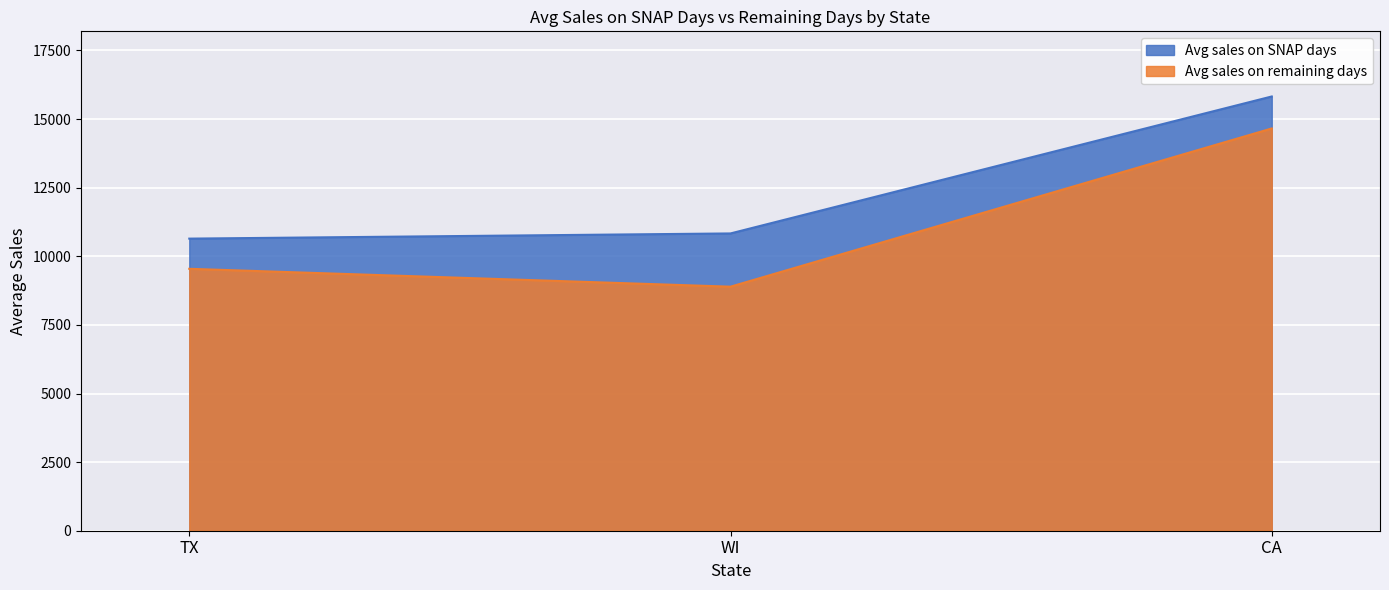

What is the difference between the maximum and second lowest values in the Avg sales on SNAP days series?

4990.8